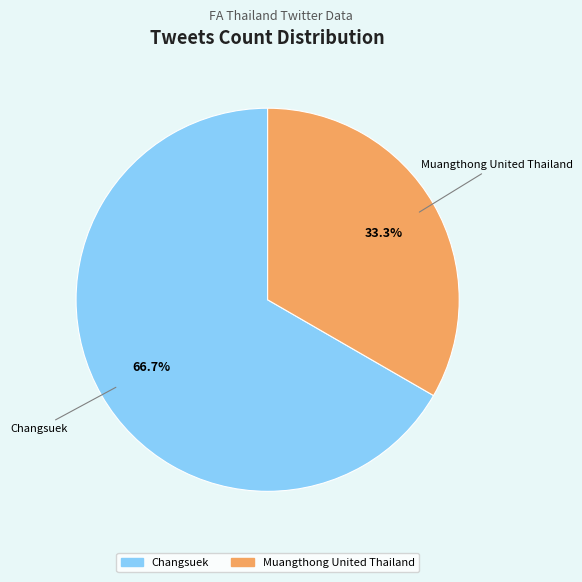

True or false: Changsuek accounts for 59% of the total.

False